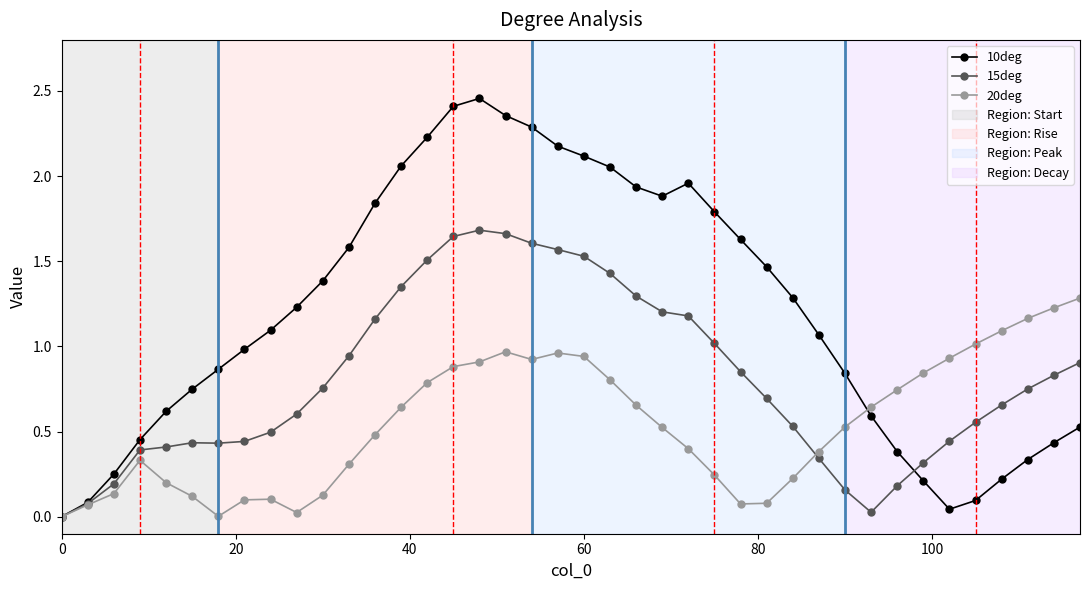

Which series has the largest range (max minus min)?

10deg